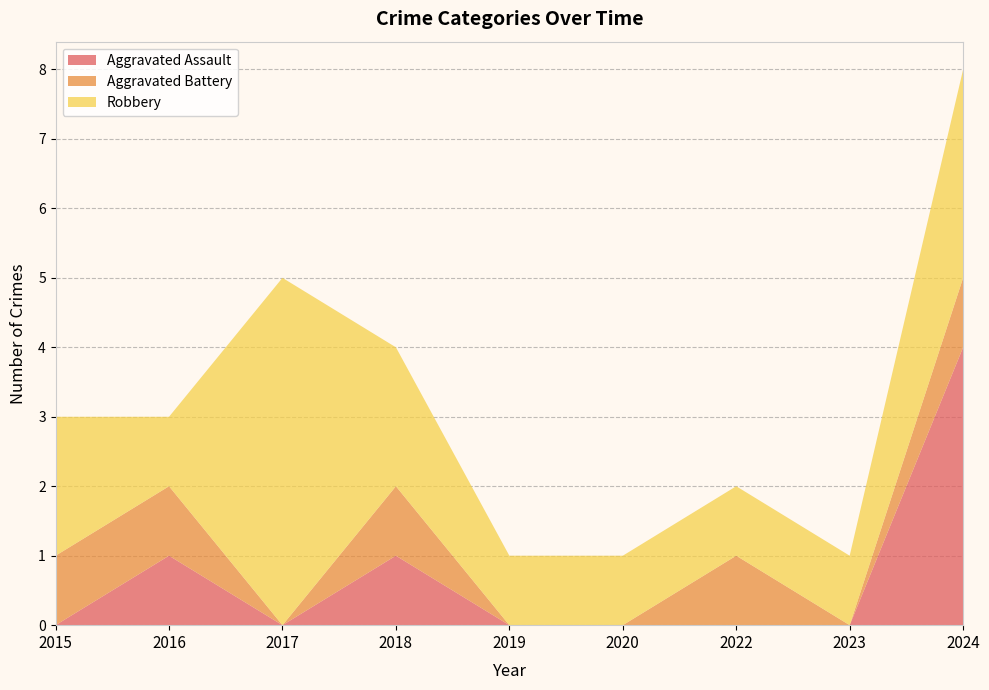

Reading right to left, extract all data points from this chart.

Aggravated Assault: 2024=4	2023=0	2022=0	2020=0	2019=0	2018=1	2017=0	2016=1	2015=0
Aggravated Battery: 2024=1	2023=0	2022=1	2020=0	2019=0	2018=1	2017=0	2016=1	2015=1
Robbery: 2024=3	2023=1	2022=1	2020=1	2019=1	2018=2	2017=5	2016=1	2015=2